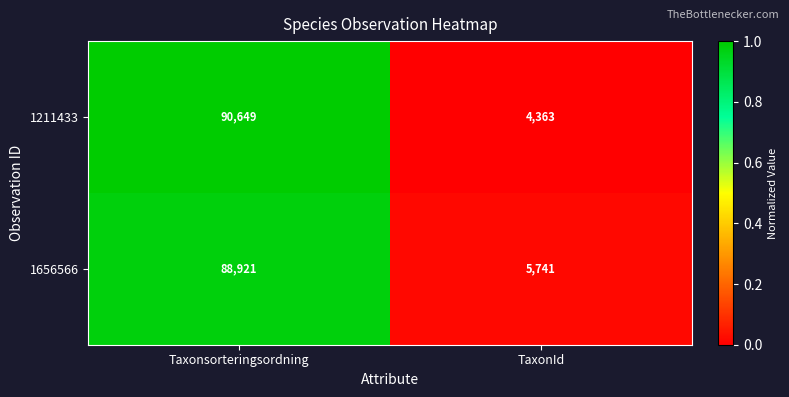

What is the sum of the 1656566 values at TaxonId and Taxonsorteringsordning?

94662